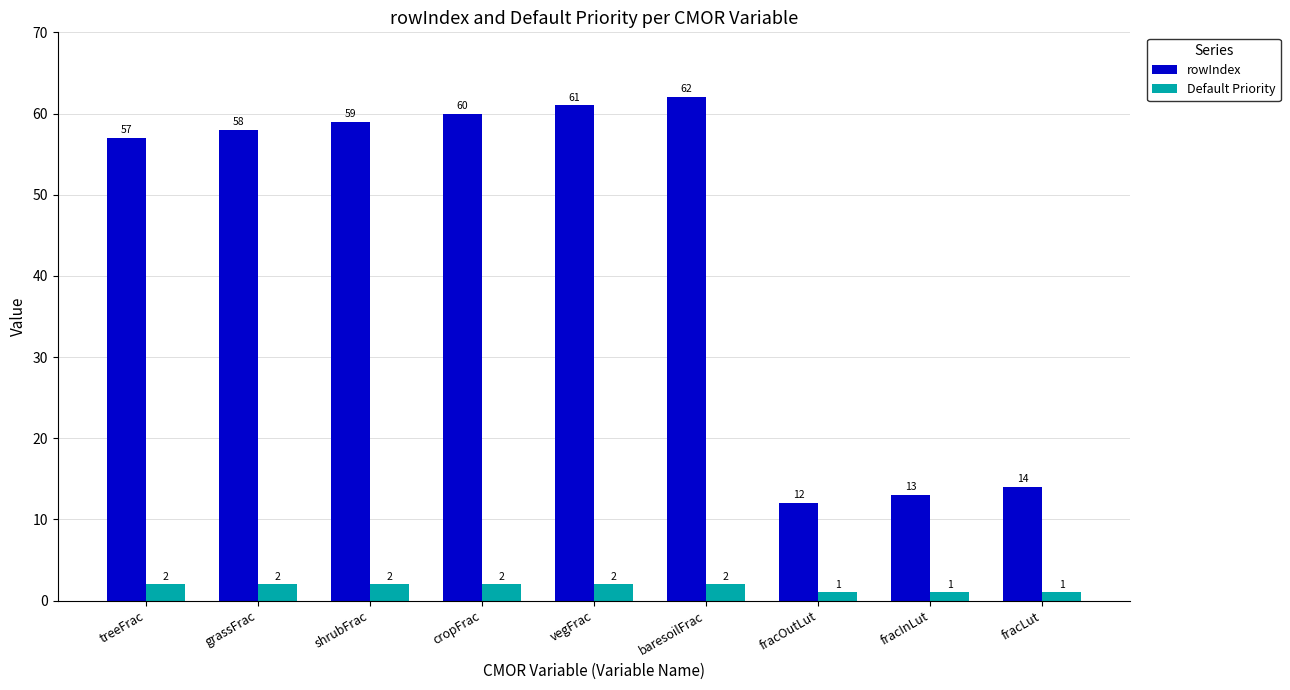

What is the sum of all rowIndex values?

396